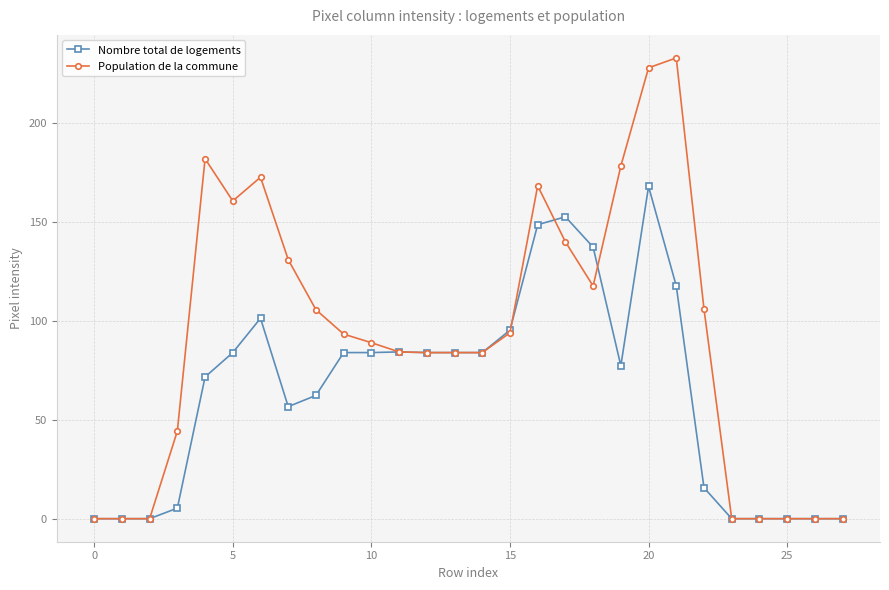

Which series has the largest total across all categories?

Population de la commune